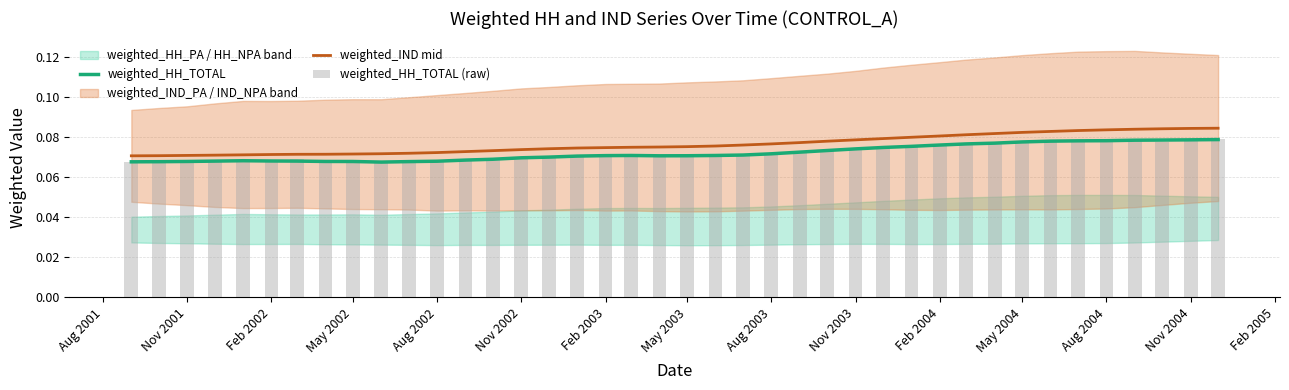

True or false: weighted_HH_TOTAL and weighted_IND mid cross at least once.

False